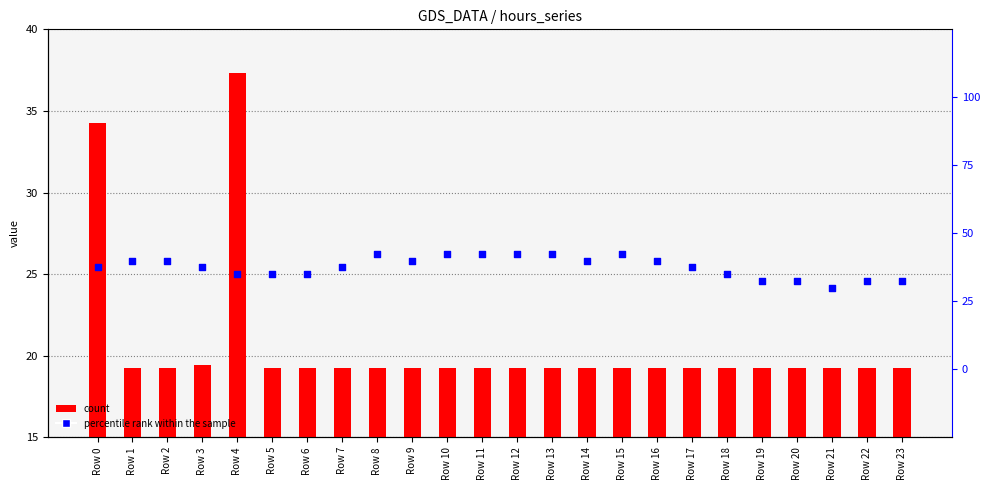

Which series reaches the maximum Y coordinate?

count